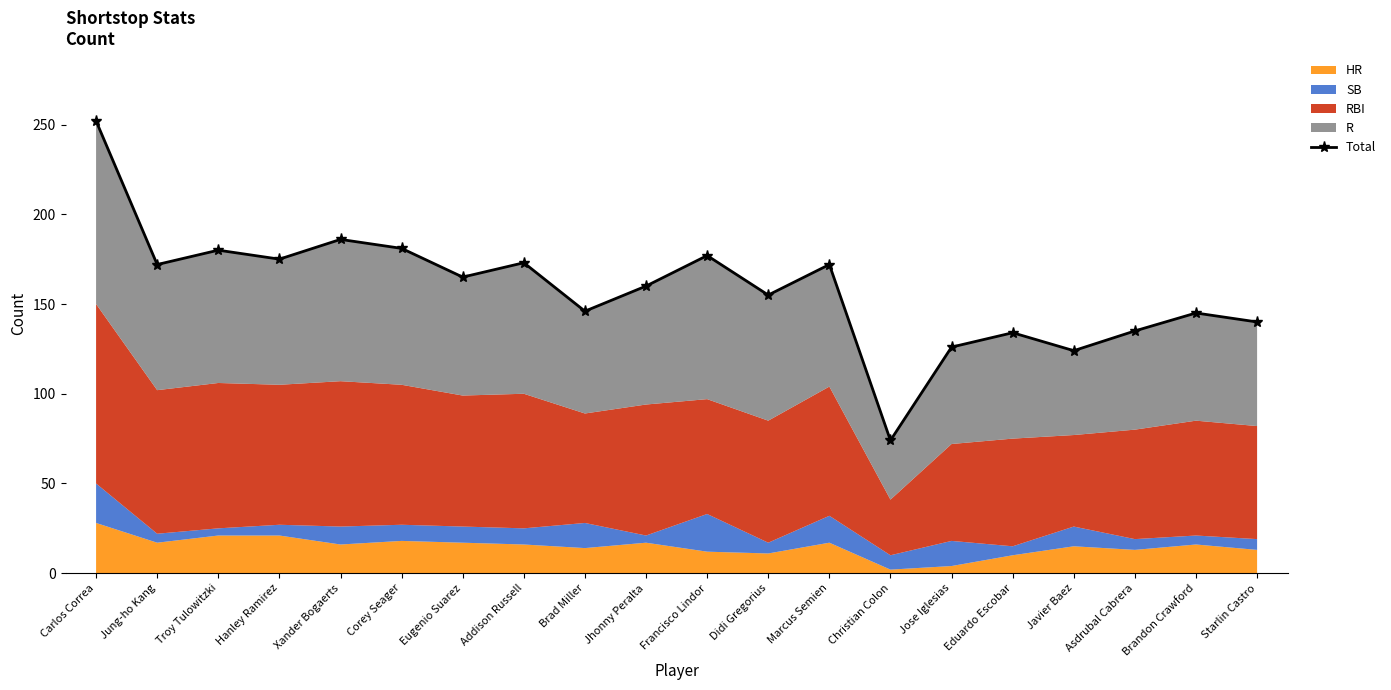

What is the sum of all values?

3172